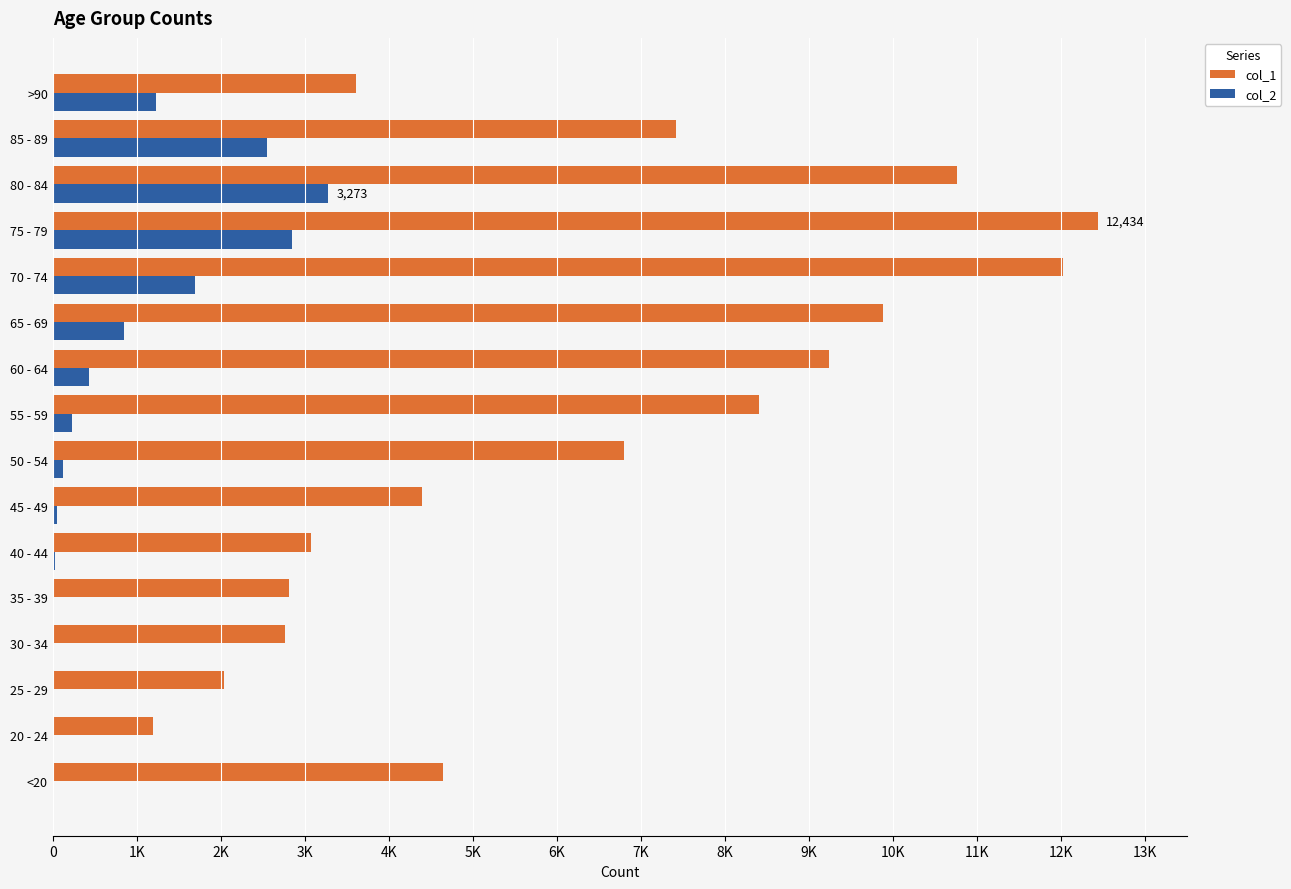

What are all the series names shown in the legend?

col_1, col_2